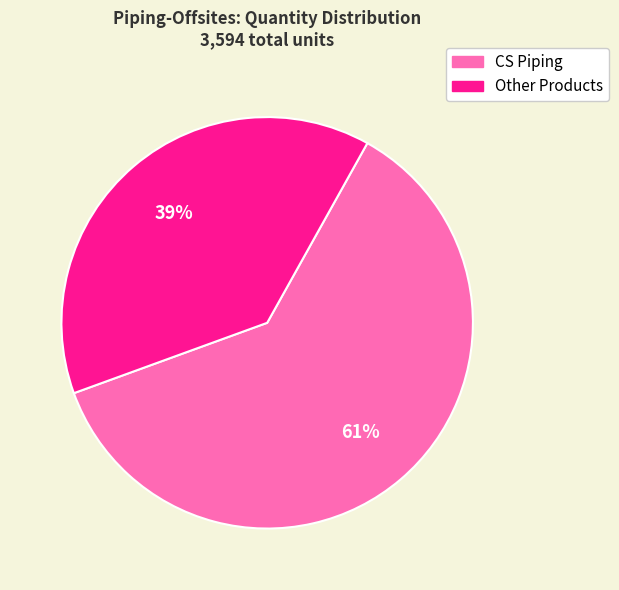

How many slices are in this pie chart?

2